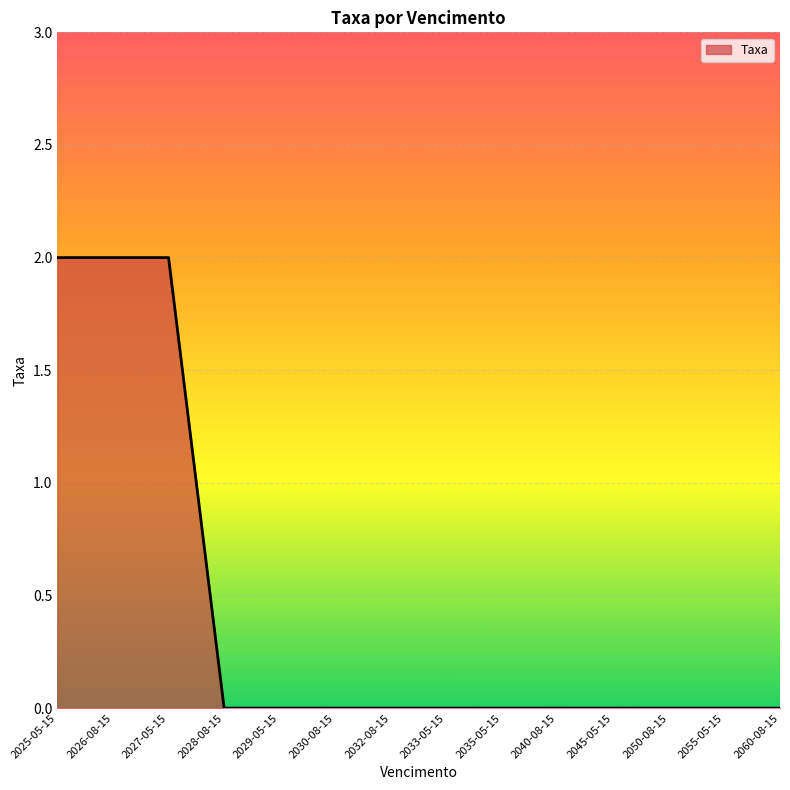

Reading left to right, transcribe all the data shown in this chart.

2	2	2	0	0	0	0	0	0	0	0	0	0	0